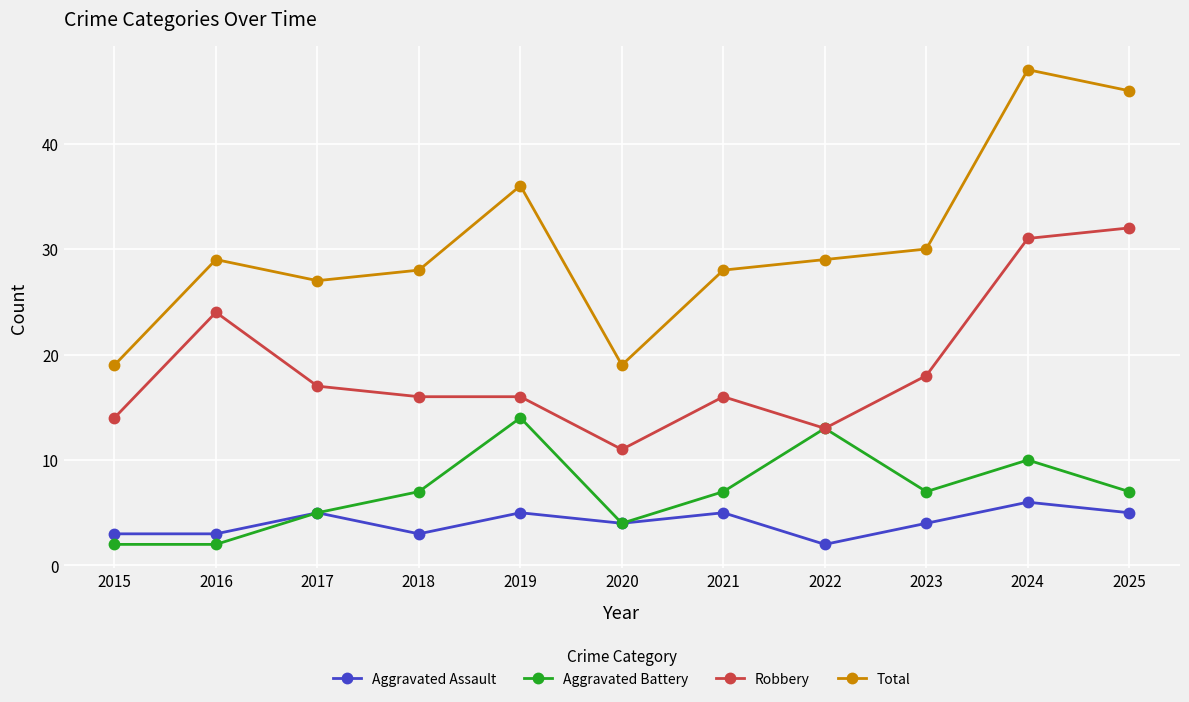

Which series has the largest range (max minus min)?

Total